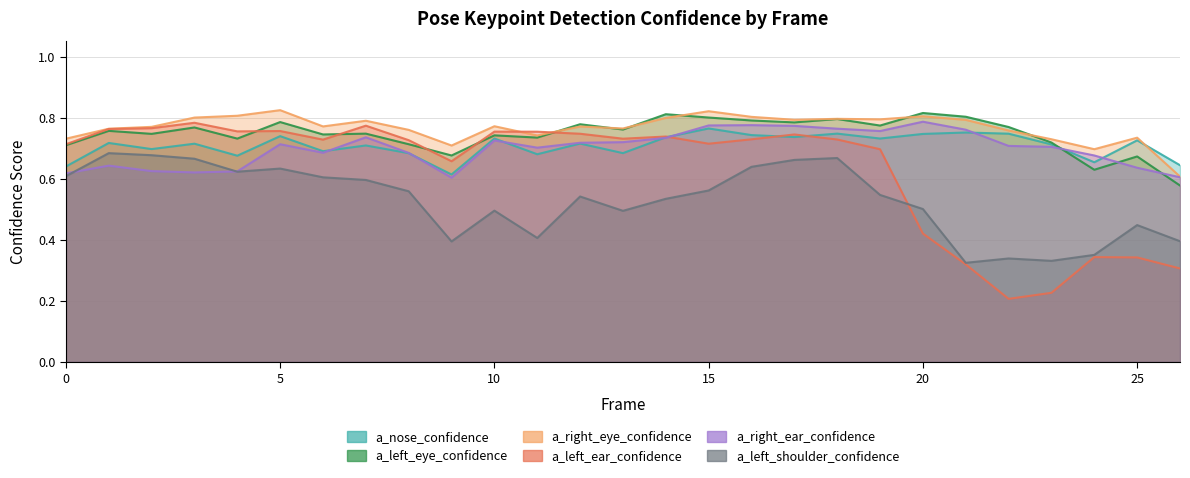

At which label is a_right_eye_confidence closest to 0?

26